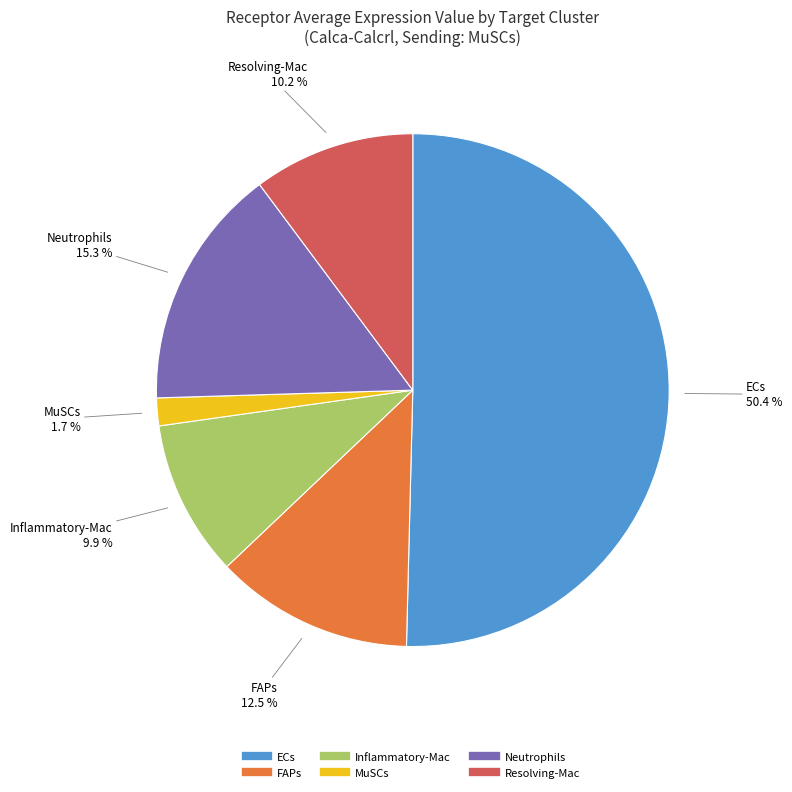

To the nearest percent, what is the average slice percentage?

17%